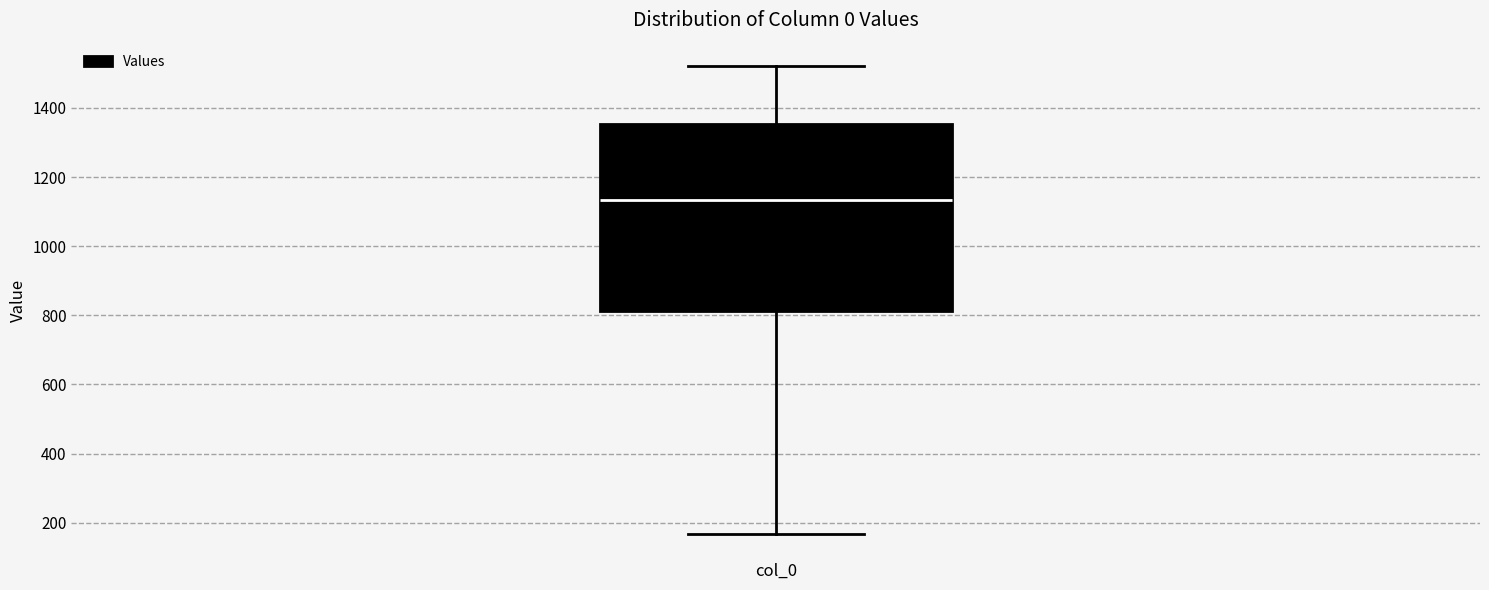

Transcribe this box plot: give where the median line is, the range the box spans, and where the two whiskers end, as read against the y-axis. The values are not printed on the chart, so give them approximately, as read against the axis.

median 1140, box 820 to 1360, whiskers 160 to 1520